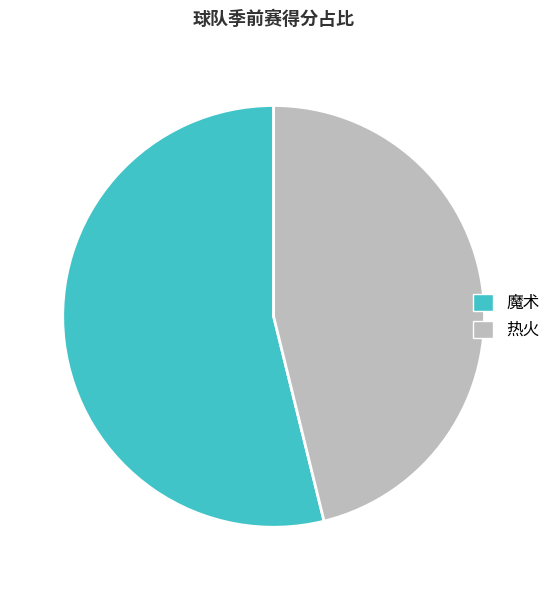

Which has a higher value, 魔术 or 热火?

魔术